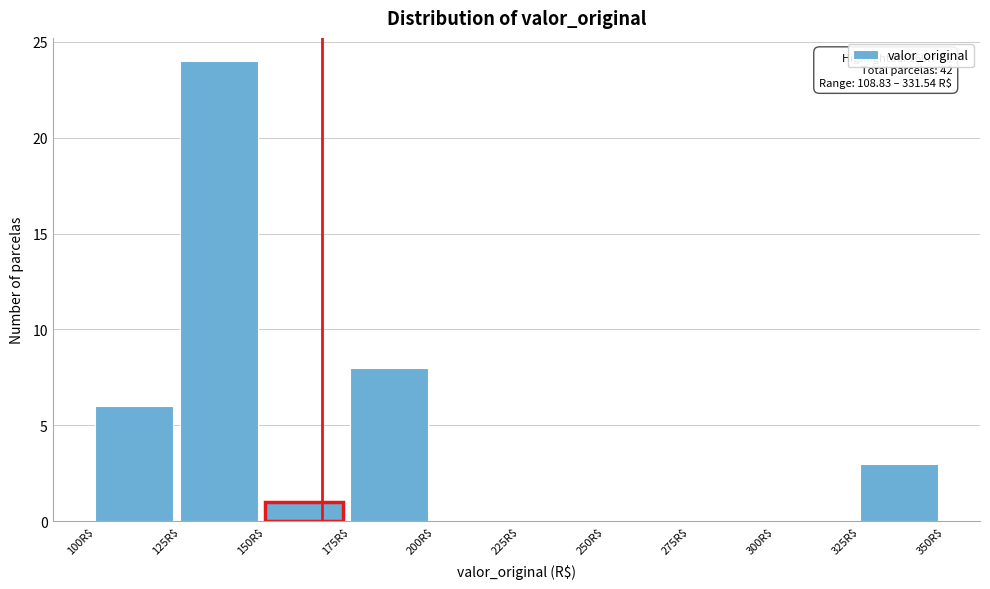

Over which range of the x-axis is the bar tallest?

125 to 150